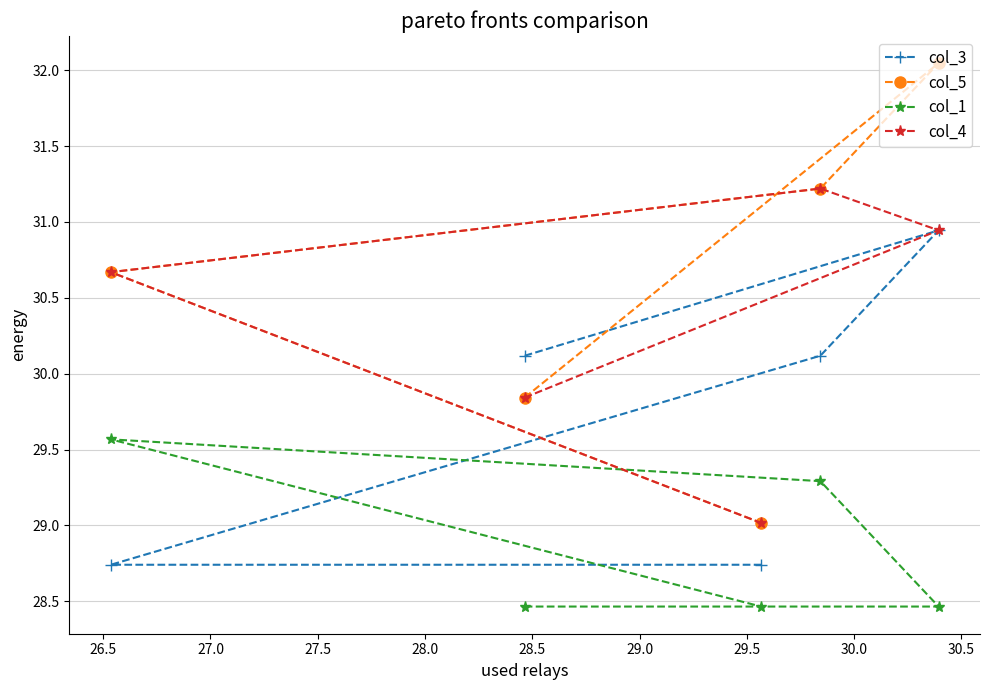

Which series has the widest spread of values?

col_5